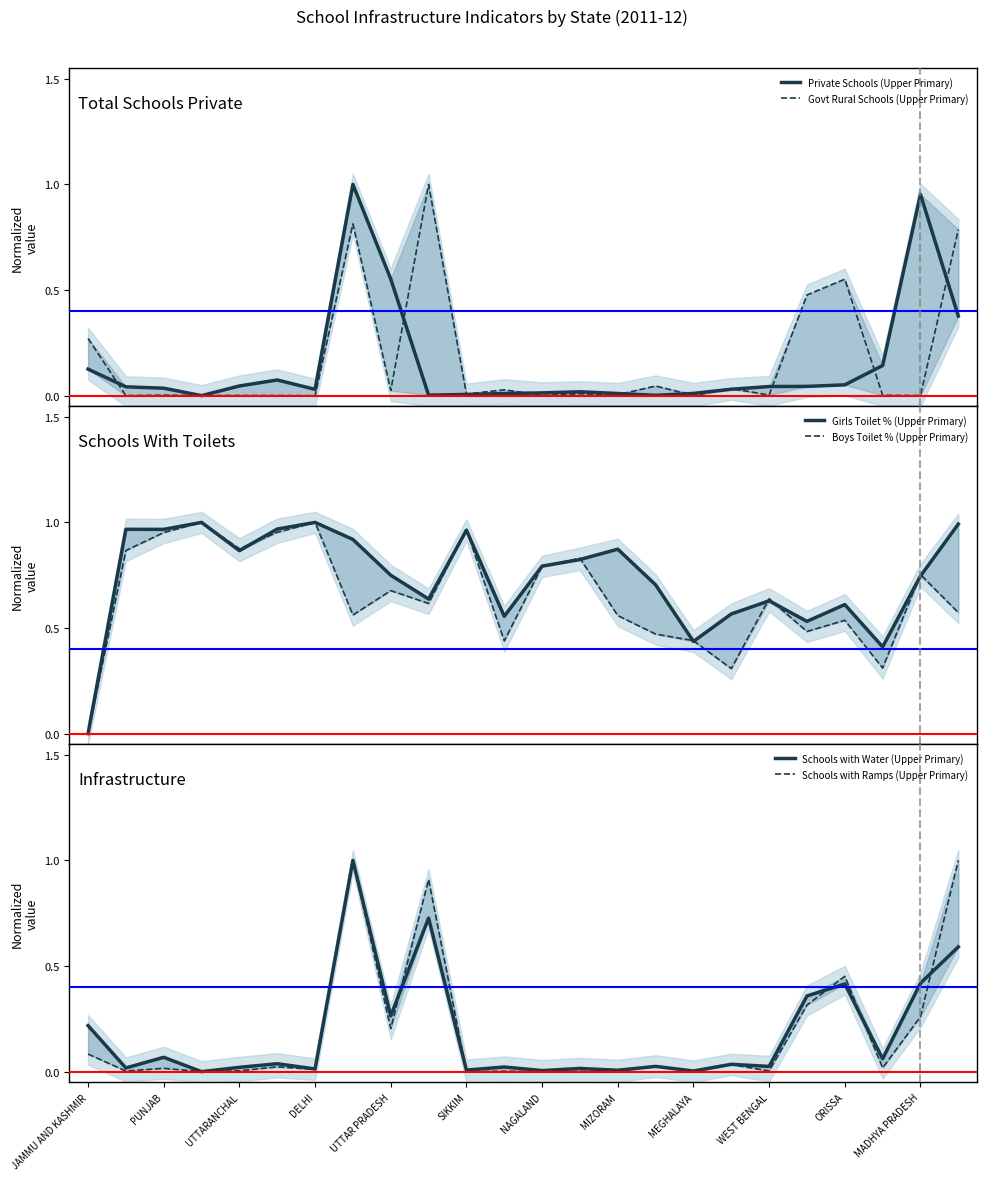

How many interior local valleys does the Schools with Water (Upper Primary) series have?

10